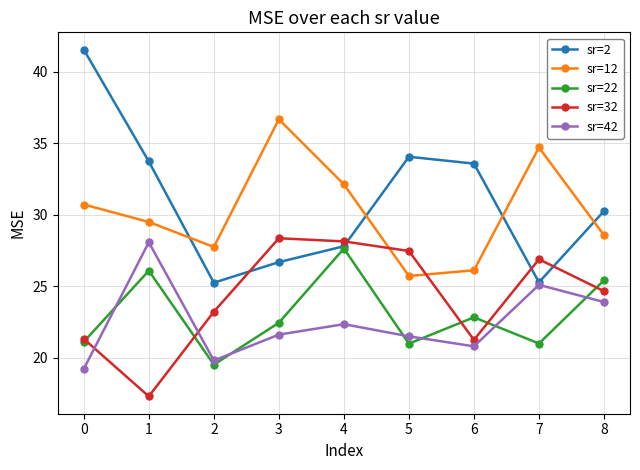

Read the sr=12 value at 4.

32.1